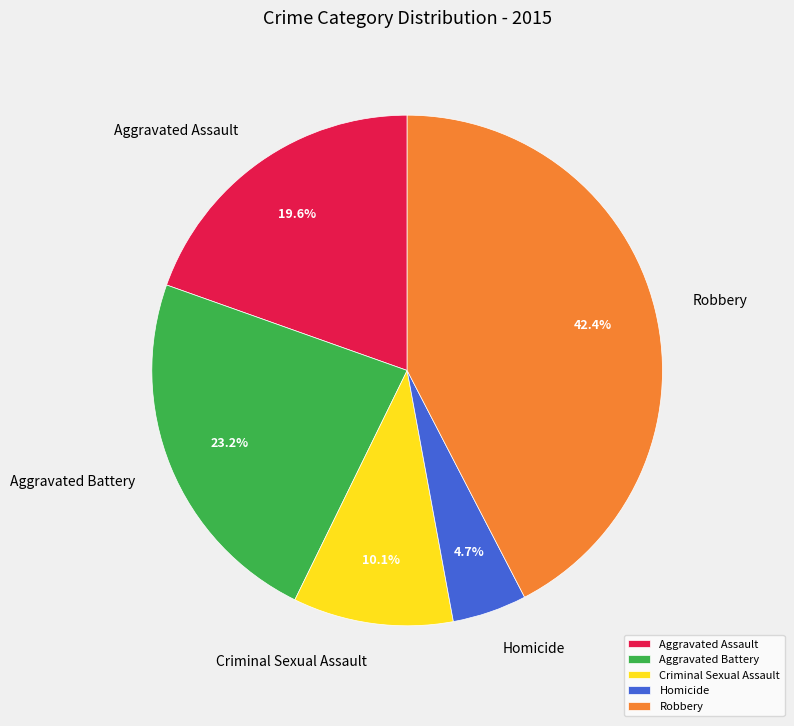

What is the smallest slice in the pie chart?

Homicide